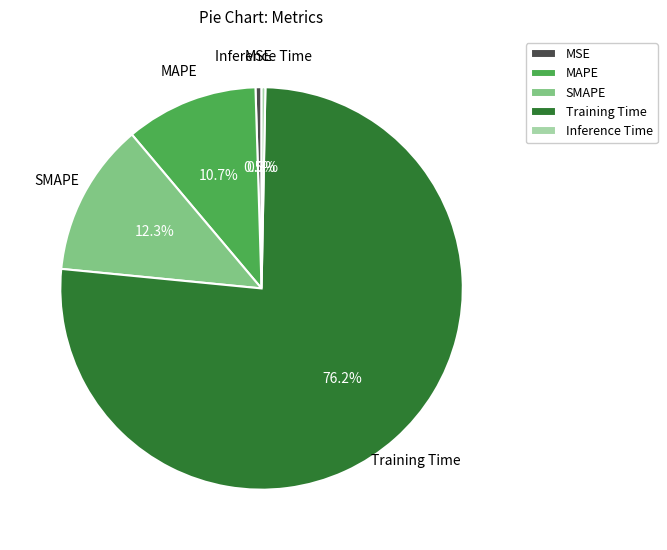

Which has a higher value, MSE or MAPE?

MAPE